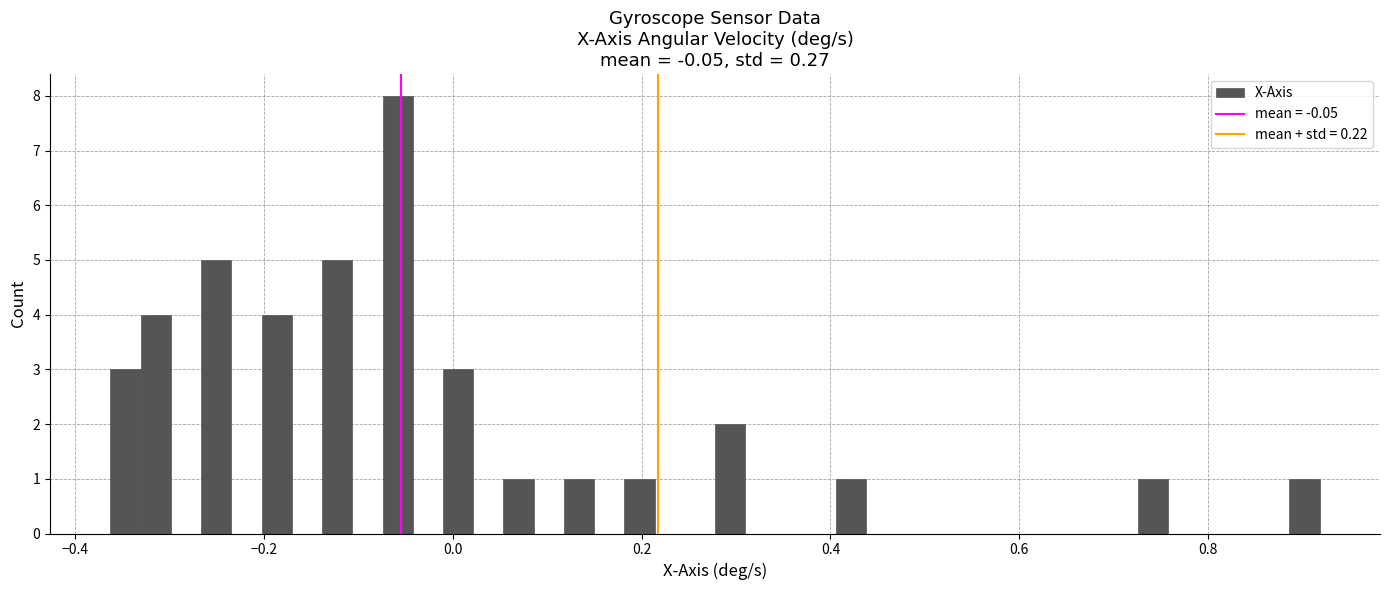

Read against the x-axis, roughly where is the centre of the tallest bar?

-0.06